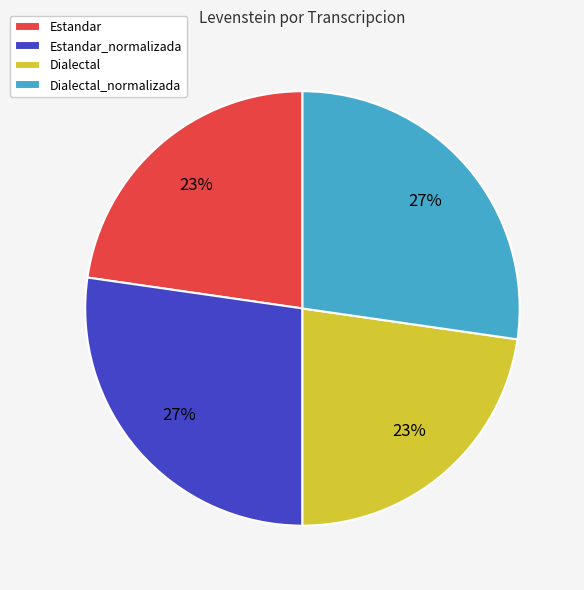

Which has a higher value, Estandar or Estandar_normalizada?

Estandar_normalizada